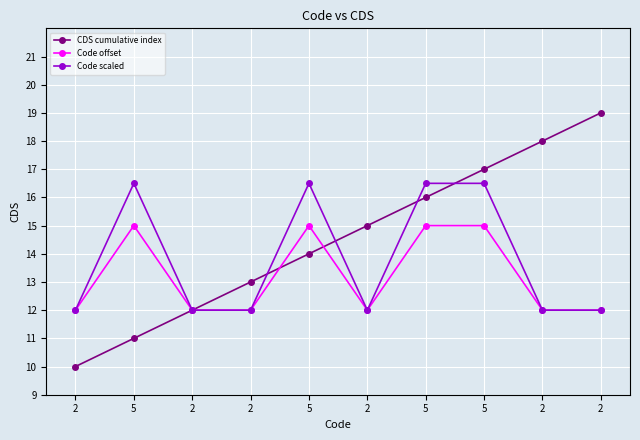

How many lines are shown in the chart?

3